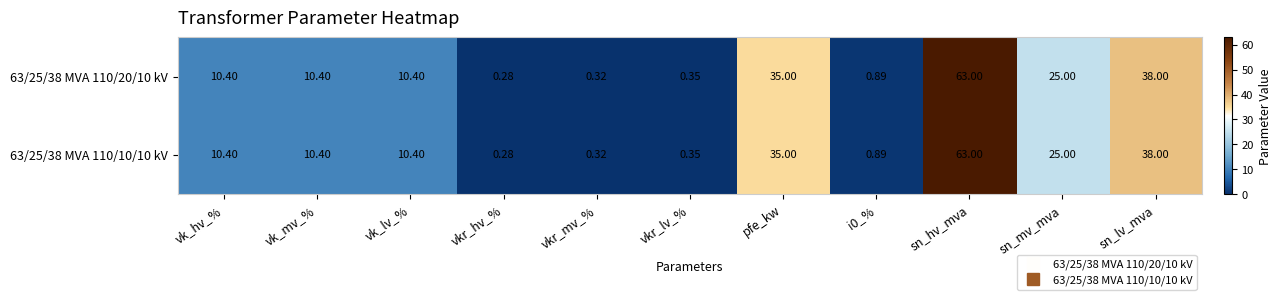

Which category has the lowest value in the 63/25/38 MVA 110/20/10 kV series?

vkr_hv_%